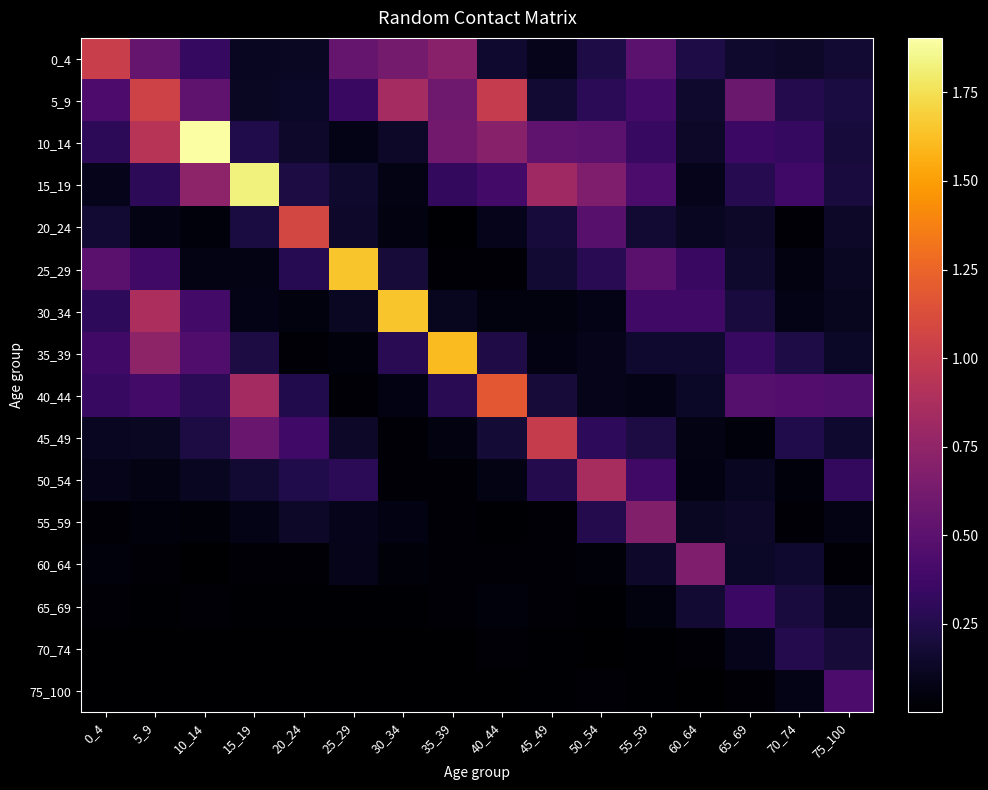

At which category is the sum across all series the highest?

5_9